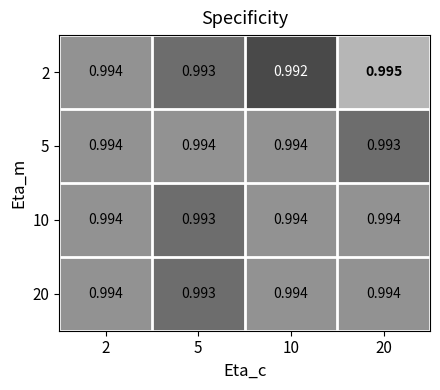

At which category does the chart reach its minimum across all series?

10